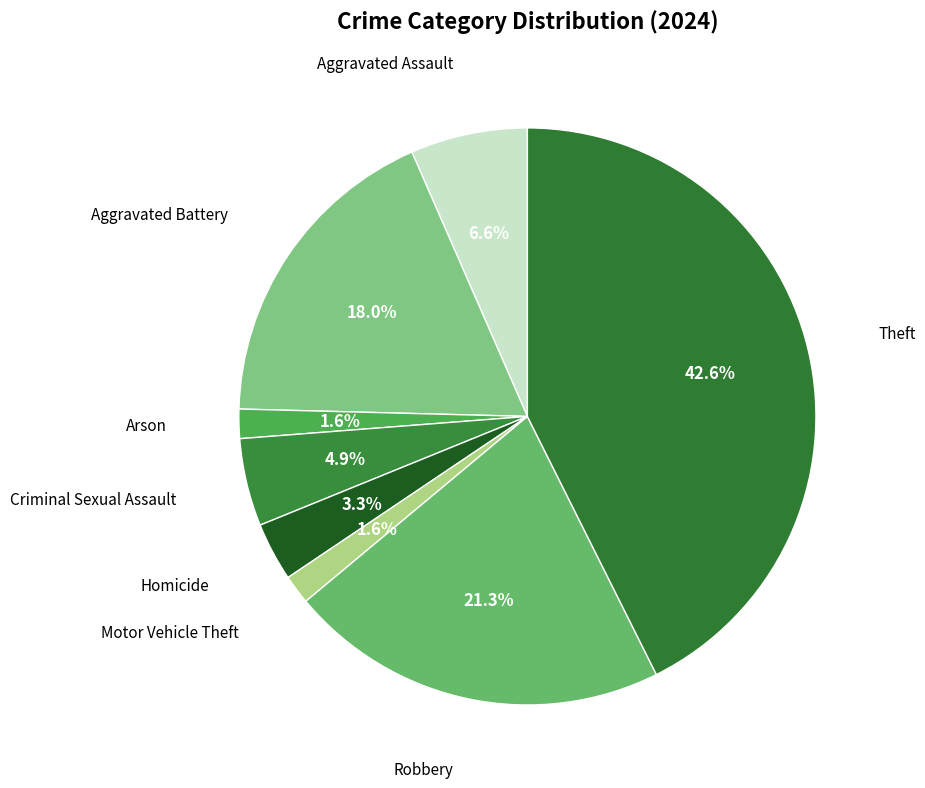

How many slices are in this pie chart?

8